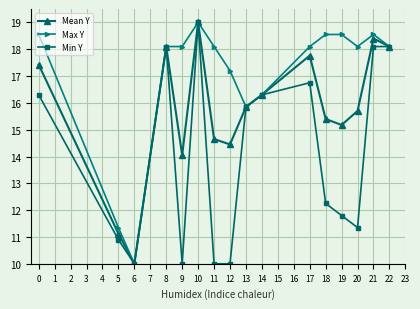

What is the spread (max minus min) of values at 11?

8.1